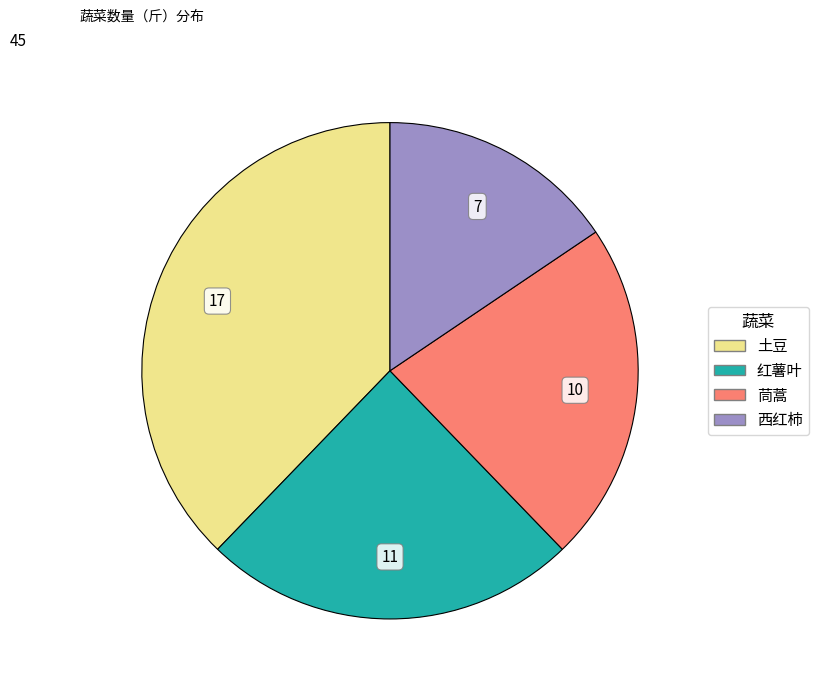

Rank the categories by value from lowest to highest.

西红柿, 茼蒿, 红薯叶, 土豆